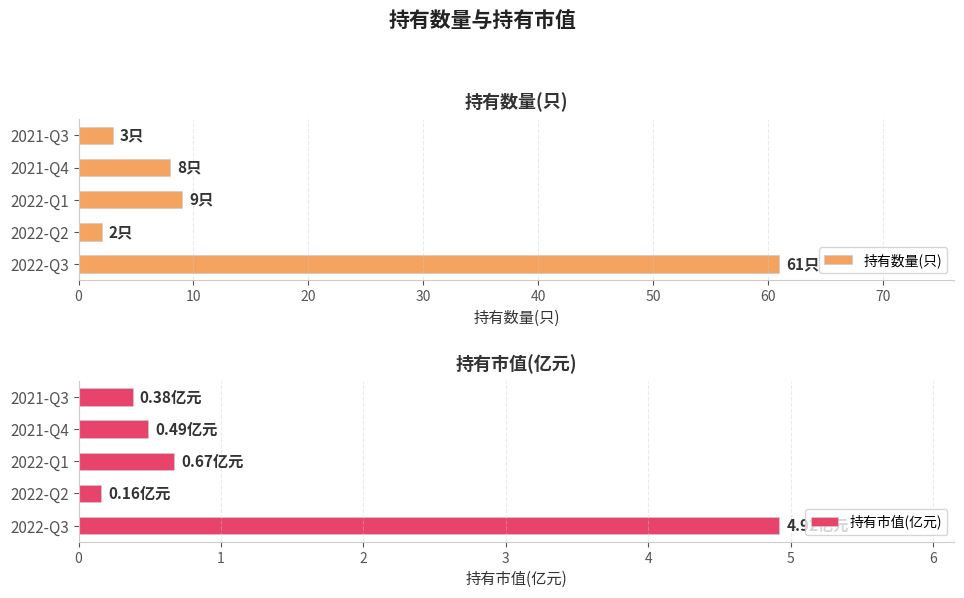

What is the difference between the second highest and second lowest values in the 持有市值(亿元) series?

0.3